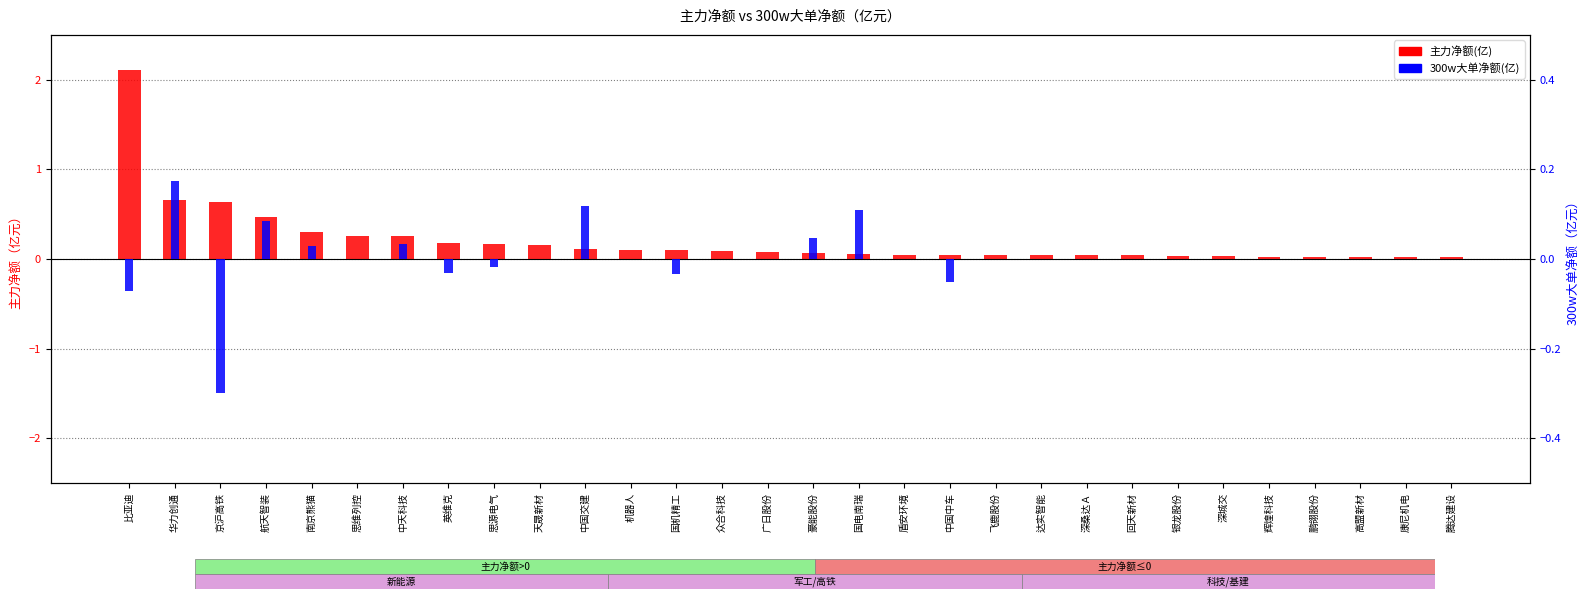

What is the value of the 300w大单净额(亿) bar at the 2nd from the left?

0.2